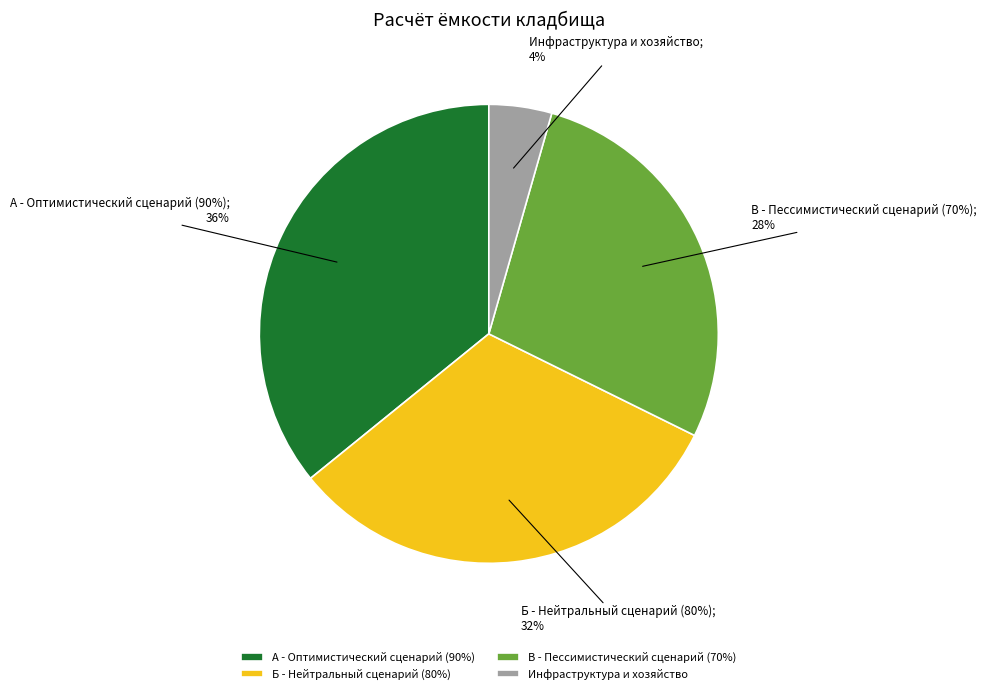

Does А - Оптимистический сценарий (90%) represent more than half of the total?

No